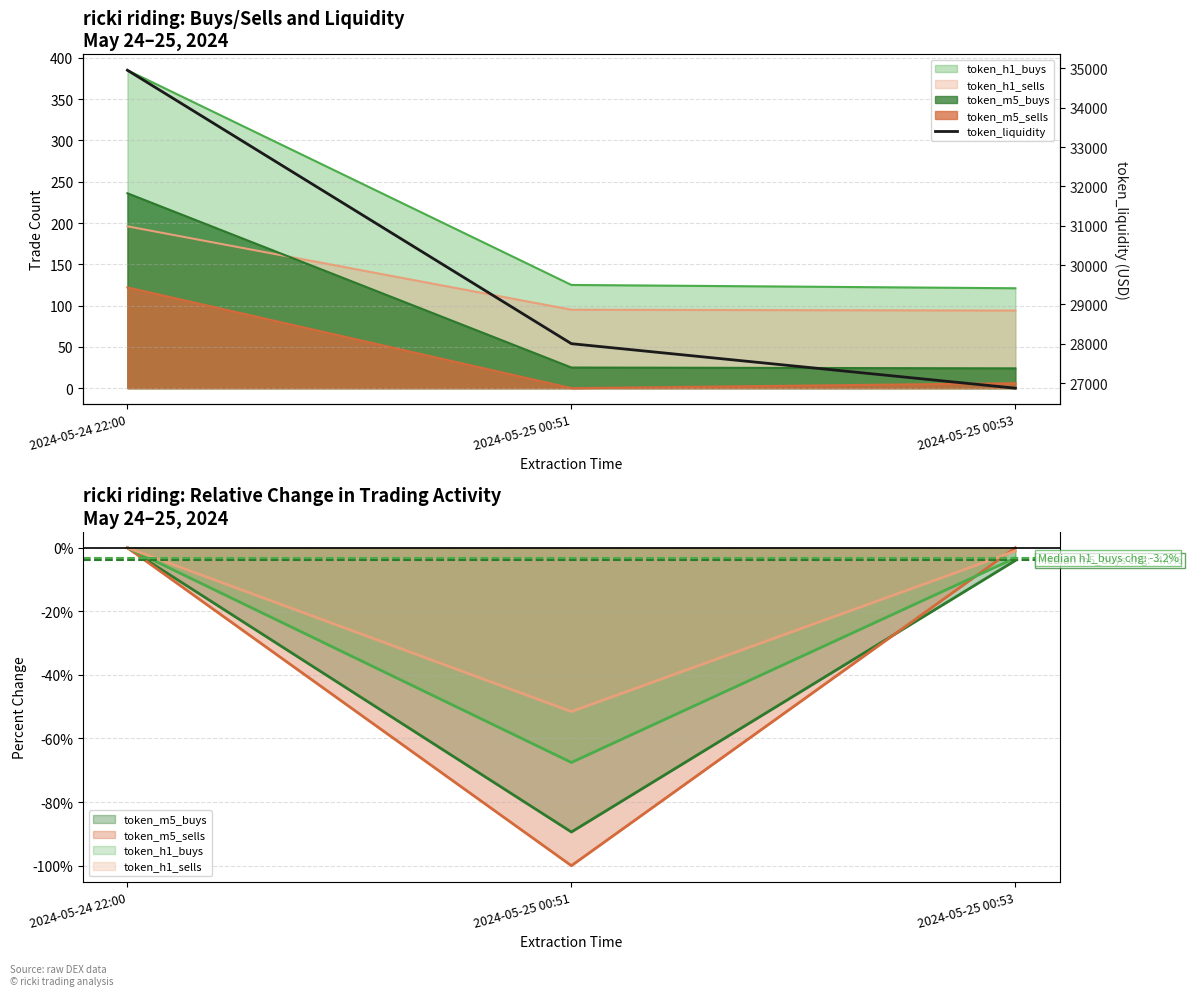

Rank the categories by value from highest to lowest.

2024-05-24 22:00, 2024-05-25 00:51, 2024-05-25 00:53